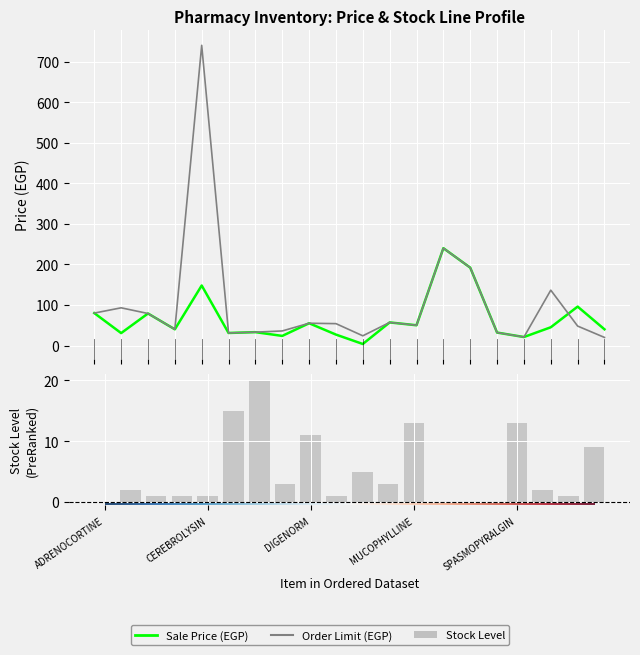

Between CARBAMIDE and ADRENOCORTINE, which is larger?

ADRENOCORTINE